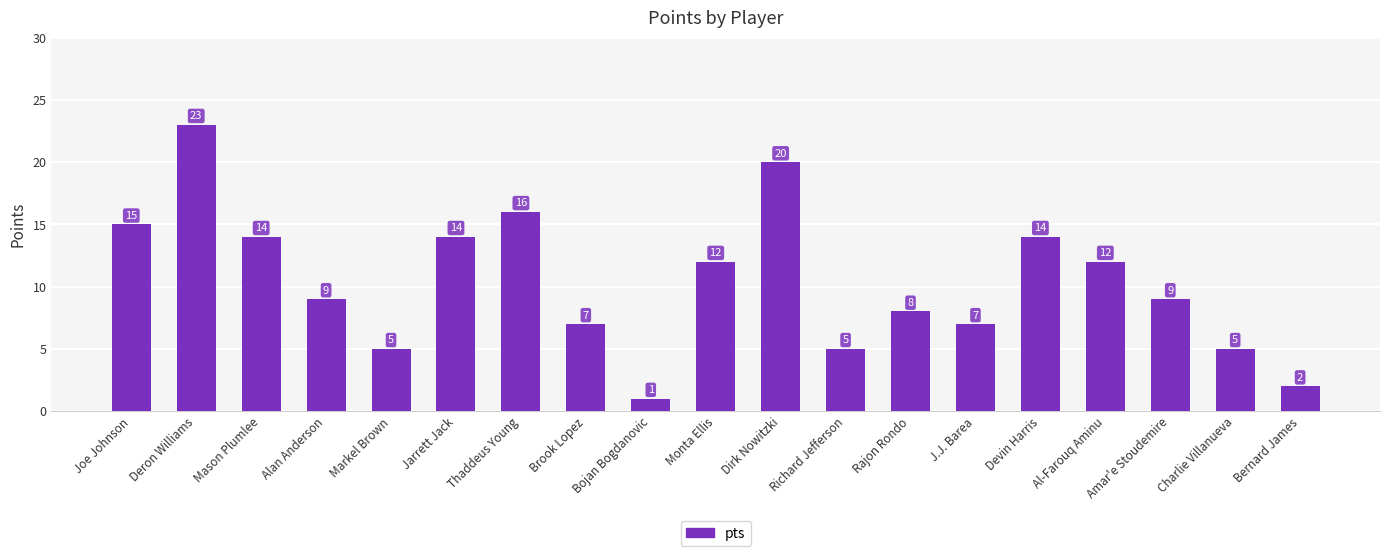

The value at Bernard James is 2. True or false?

True